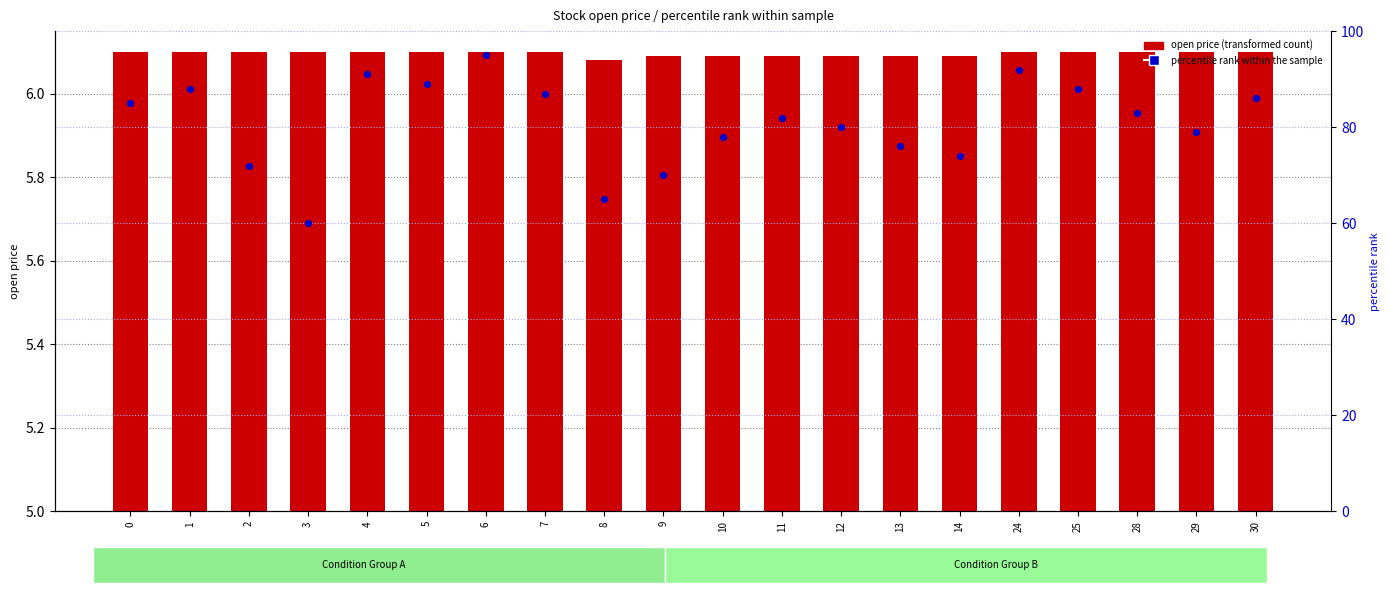

What is the total value across all series at 25?

94.1